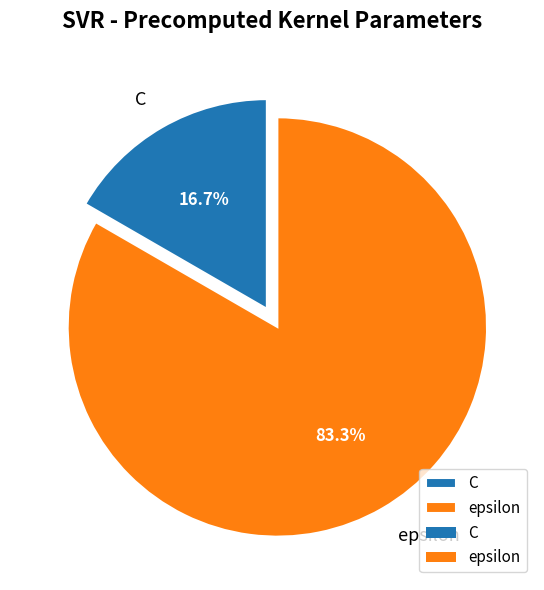

To the nearest percent, what is the combined percentage of epsilon and C?

100%